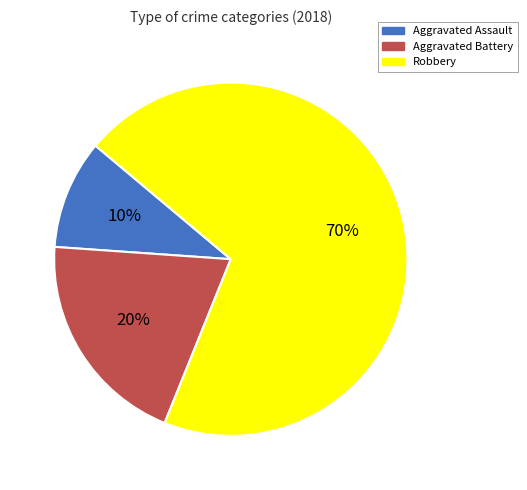

How many slices are in this pie chart?

3